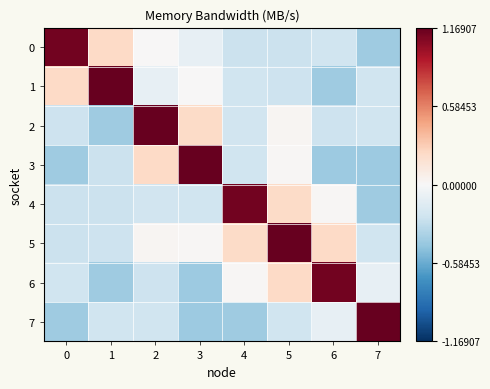

Reading left to right, what are all the values shown in this chart?

row_0: 0=11291.2	1=2305.9	2=74.7	3=-961.7	4=-2473.7	5=-2552.7	6=-2320.2	7=-4144.7
row_1: 0=2298.9	1=11690.7	2=-934.5	3=64.1	4=-2369.6	5=-2445.9	6=-4168.9	7=-2367.4
row_2: 0=-2463.3	1=-4148.0	2=11645.0	3=2249.7	4=-2219.4	5=220.4	6=-2420.3	7=-2368.9
row_3: 0=-4197.3	1=-2466.6	2=2310.5	3=11604.5	4=-2314.4	5=160.8	6=-4203.7	7=-4228.4
row_4: 0=-2475.7	1=-2473.2	2=-2269.0	3=-2359.6	4=11261.8	5=2273.1	6=113.0	7=-4151.9
row_5: 0=-2552.7	1=-2445.9	2=220.4	3=160.8	4=2273.1	5=11690.7	6=2305.9	7=-2367.4
row_6: 0=-2320.2	1=-4168.9	2=-2420.3	3=-4203.7	4=113.0	5=2305.9	6=11291.2	7=-961.7
row_7: 0=-4144.7	1=-2367.4	2=-2368.9	3=-4228.4	4=-4151.9	5=-2367.4	6=-961.7	7=11604.5